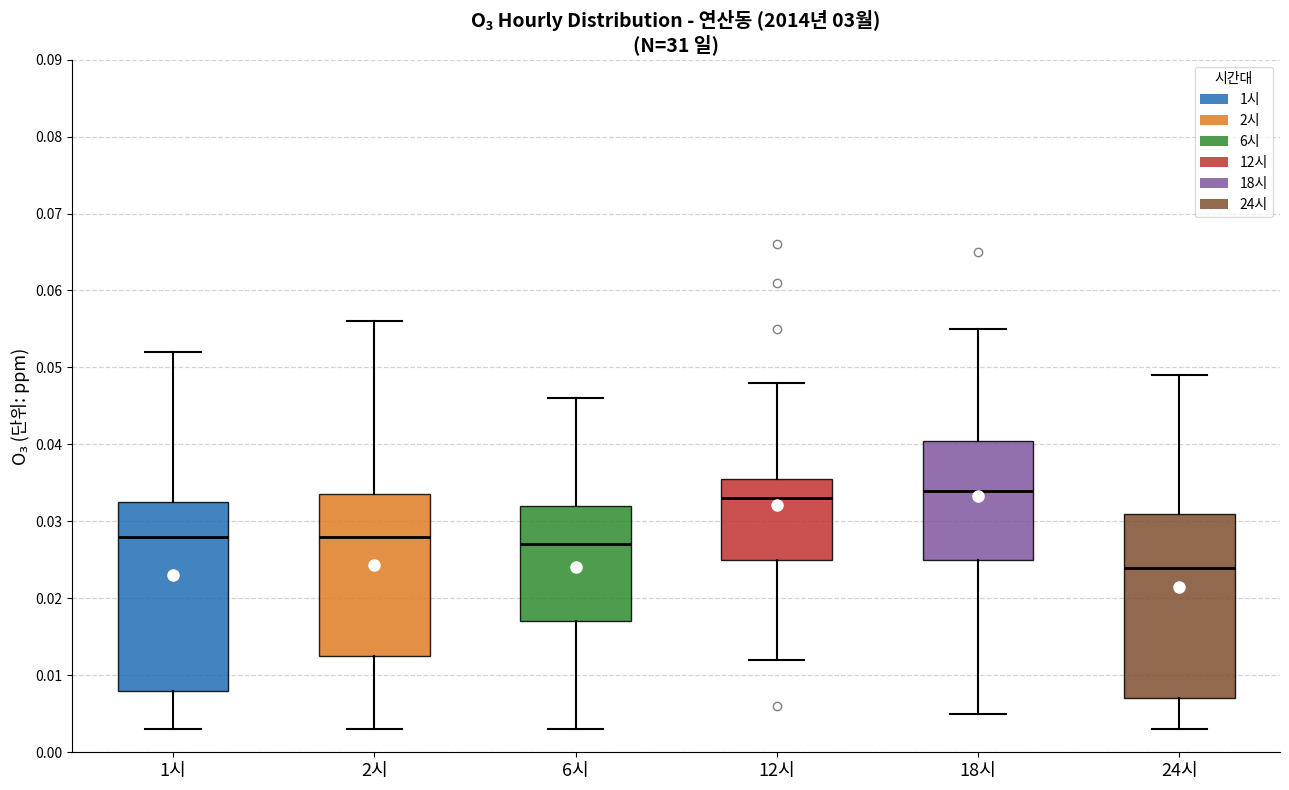

Reading left to right, read every box against the y-axis: the position of its median line, the range the box covers, and the ends of its whiskers. The values are not printed on the chart, so give them approximately, as read against the axis.

1시: median 0.028, box 0.008 to 0.033, whiskers 0.003 to 0.052
2시: median 0.028, box 0.013 to 0.034, whiskers 0.003 to 0.056
6시: median 0.027, box 0.017 to 0.032, whiskers 0.003 to 0.046
12시: median 0.033, box 0.025 to 0.036, whiskers 0.012 to 0.048
18시: median 0.034, box 0.025 to 0.041, whiskers 0.005 to 0.055
24시: median 0.024, box 0.007 to 0.031, whiskers 0.003 to 0.049